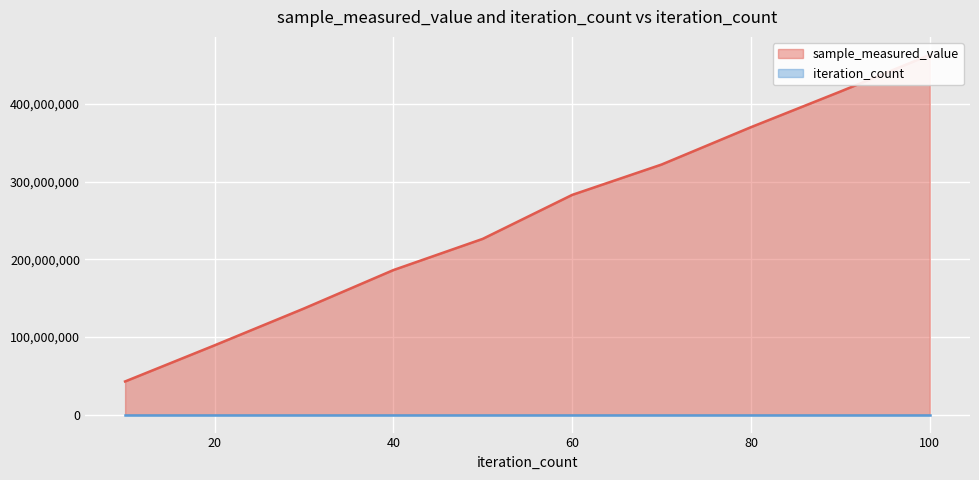

Does the chart display data point markers on the line(s)?

No